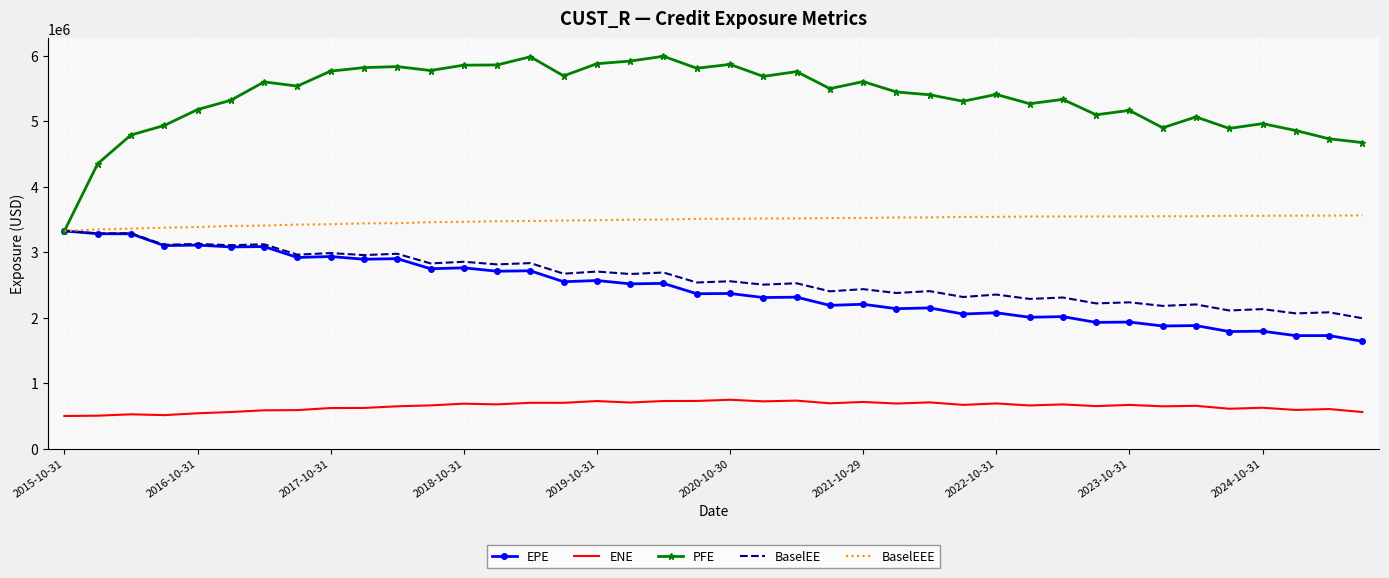

What is the smallest value displayed?

496520.0